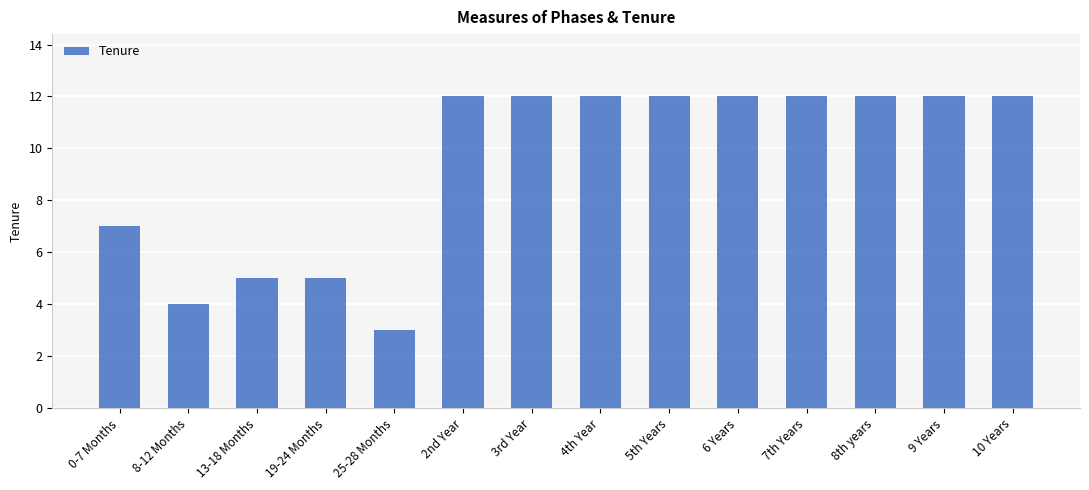

The value at 10 Years is 12. True or false?

True